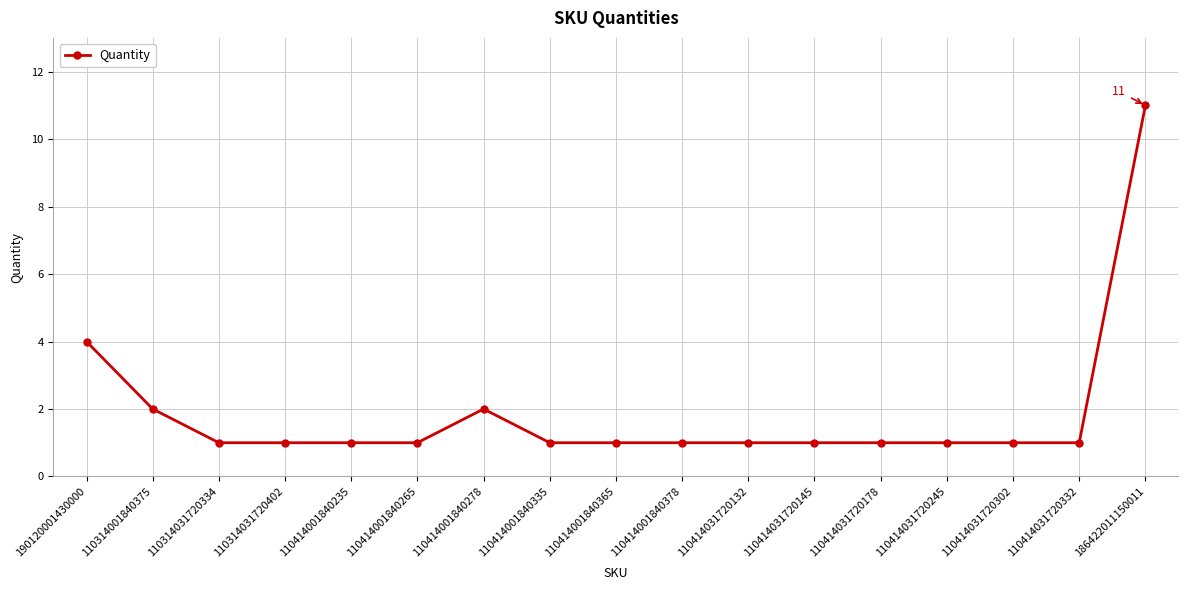

What is the greatest value displayed?

11